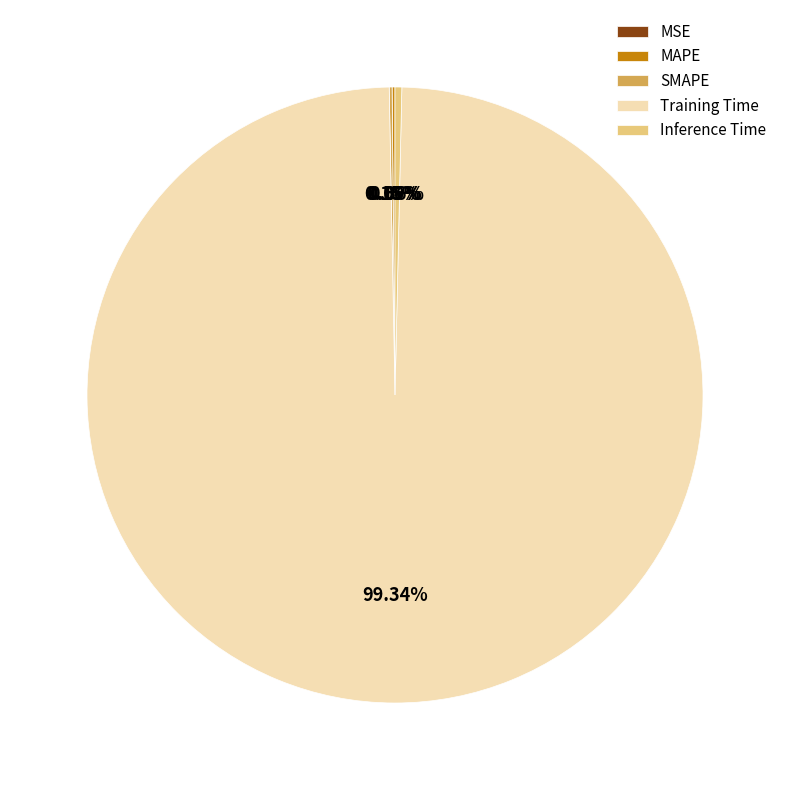

What is the largest slice in the pie chart?

Training Time